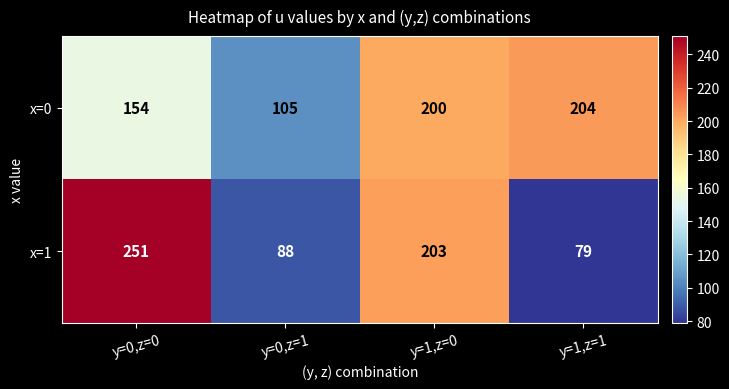

Rank the series at y=0,z=1 from lowest to highest value.

x=1, x=0